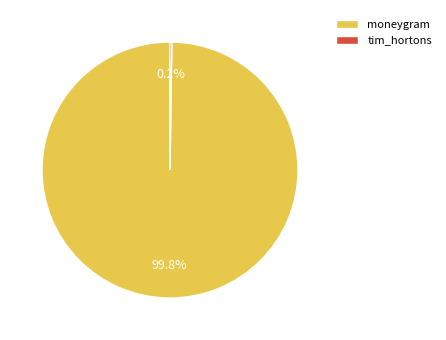

Does any single category account for the majority?

Yes